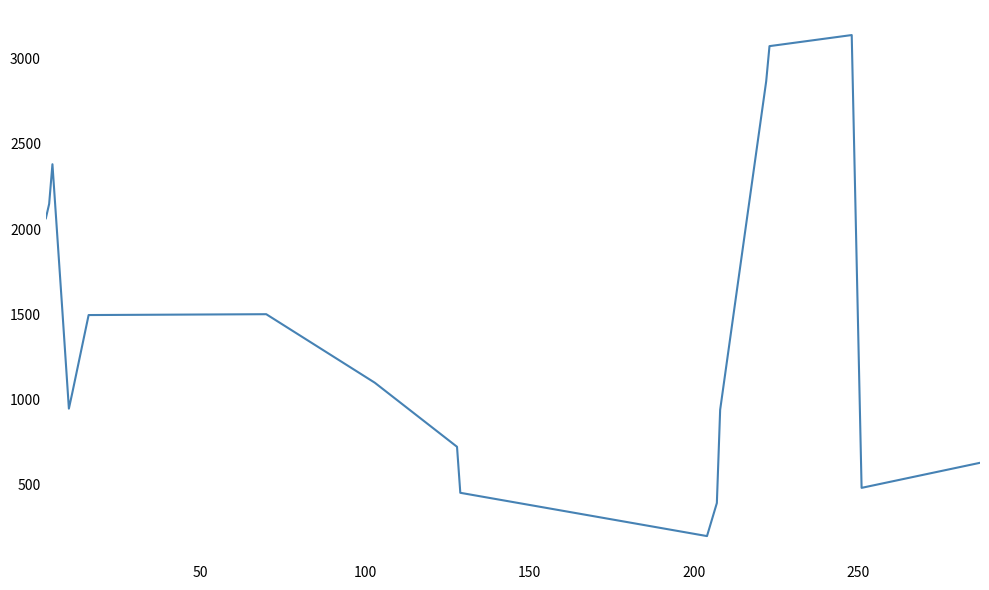

Does the chart display data point markers on the line(s)?

No